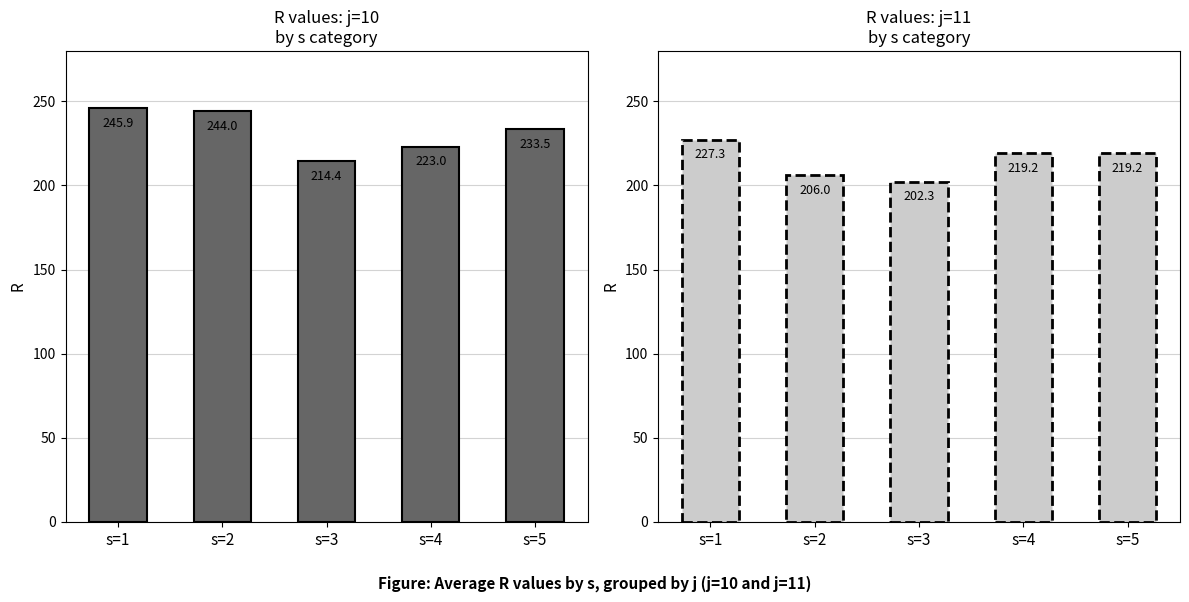

How many values in the j=10 series exceed 233?

3